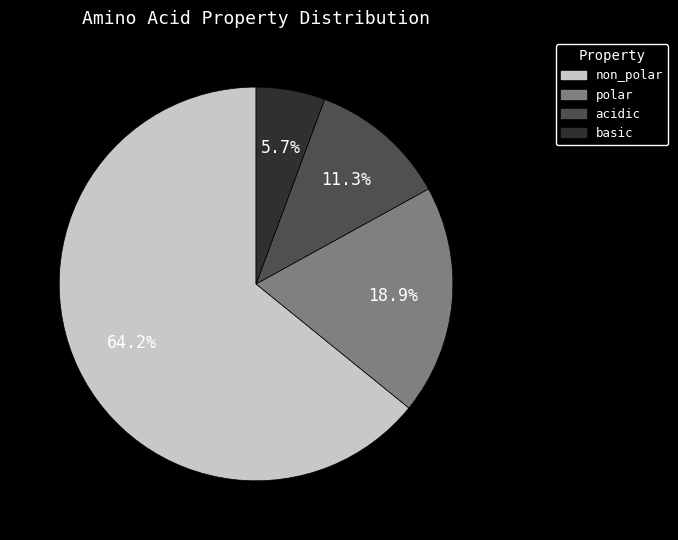

What portion of the pie excludes acidic?

88.7%